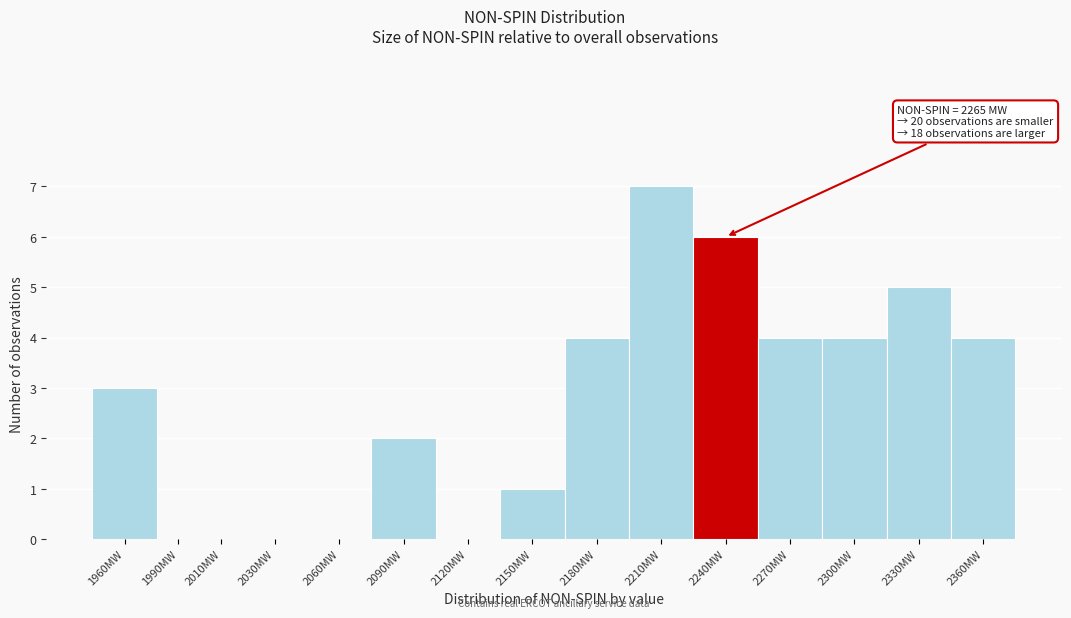

Reading left to right, what are all the values shown in this chart?

1960MW=3	1990MW=0	2010MW=0	2030MW=0	2060MW=0	2090MW=2	2120MW=0	2150MW=1	2180MW=4	2210MW=7	2240MW=6	2270MW=4	2300MW=4	2330MW=5	2360MW=4